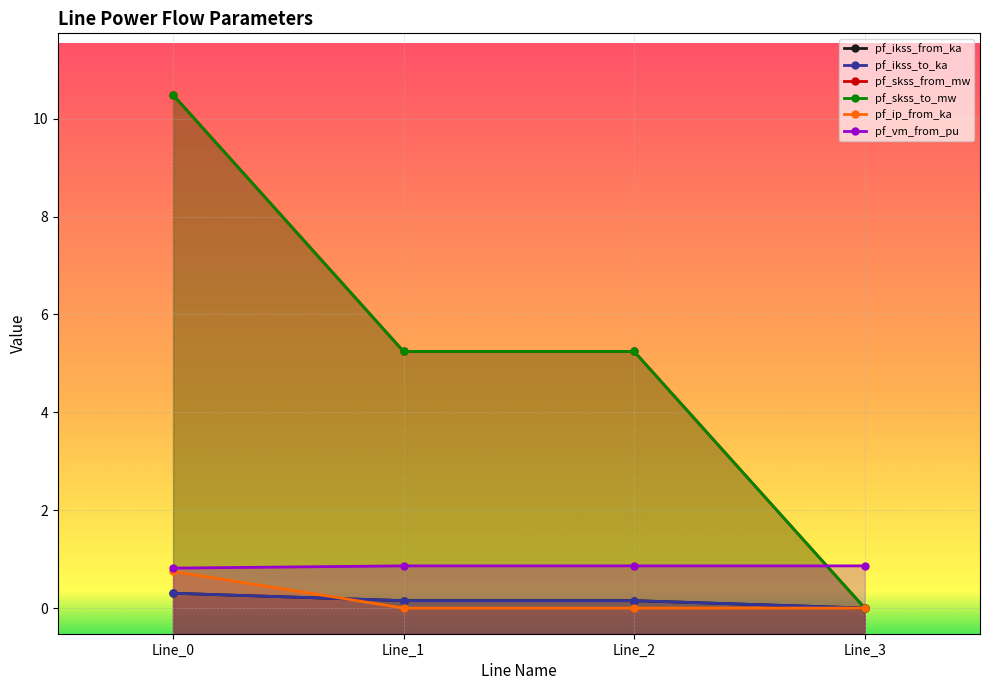

Is it true that pf_vm_from_pu equals 1.4 at Line_1?

False